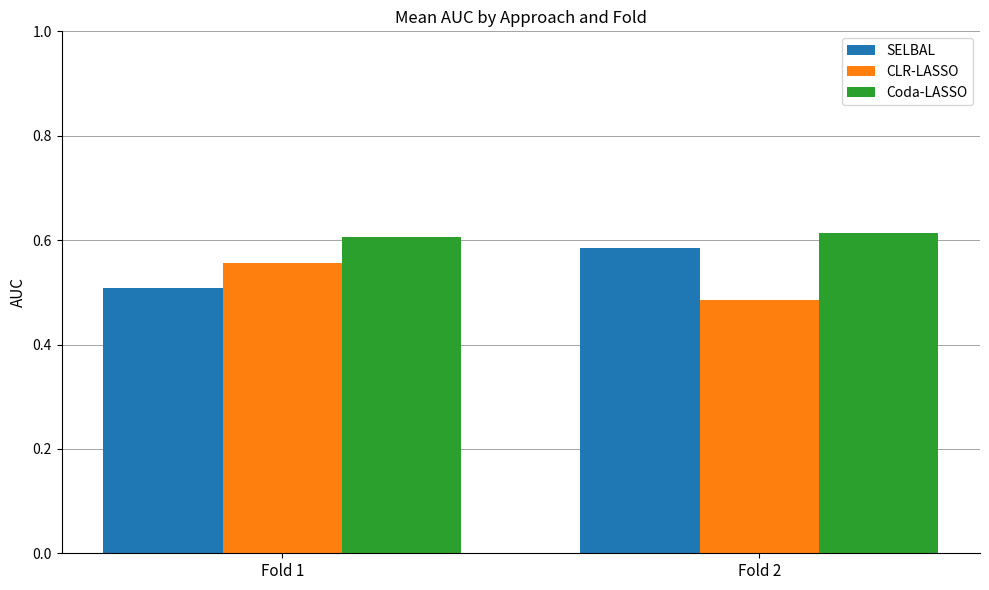

Which series has the largest total across all categories?

Coda-LASSO